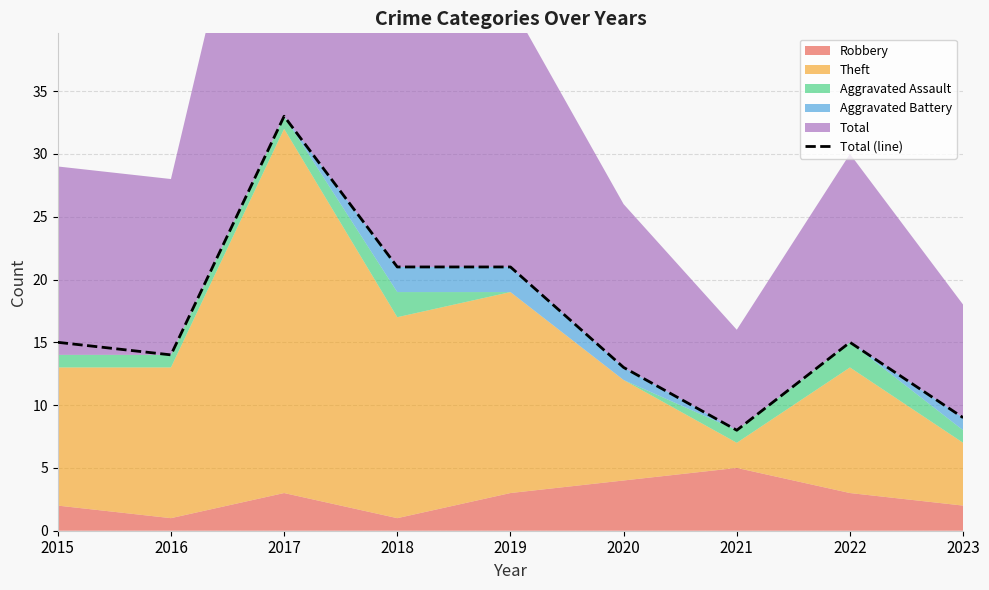

Is it true that Total (line) equals 12 at 2023?

False